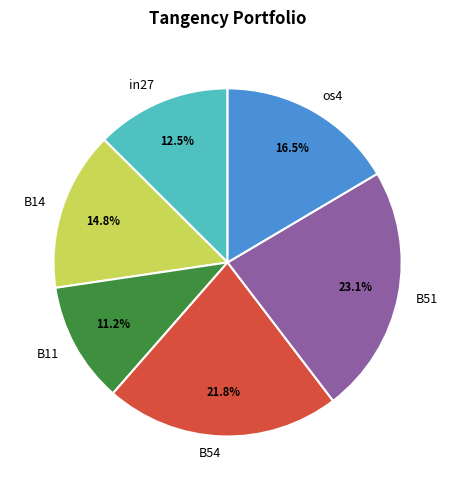

The B51 slice represents 33% of the pie. True or false?

False